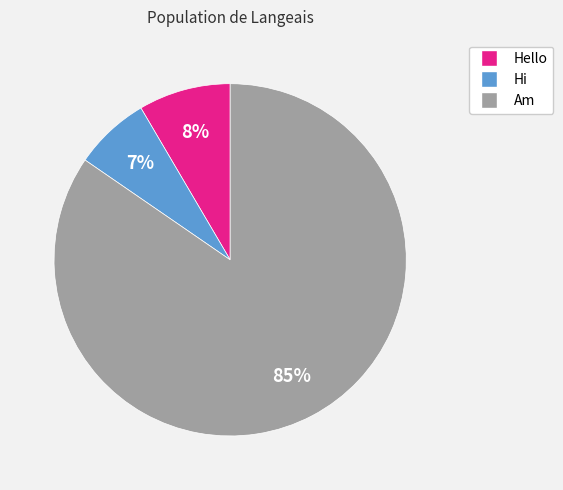

Between Hi and Hello, which is larger?

Hello